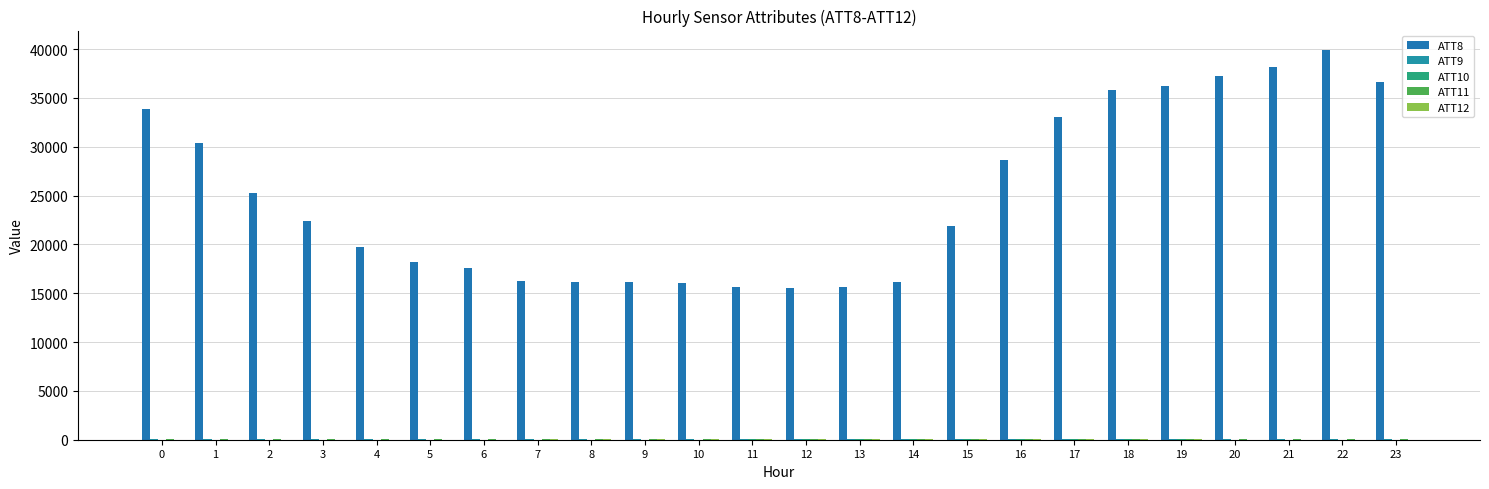

Are the bars horizontal?

No